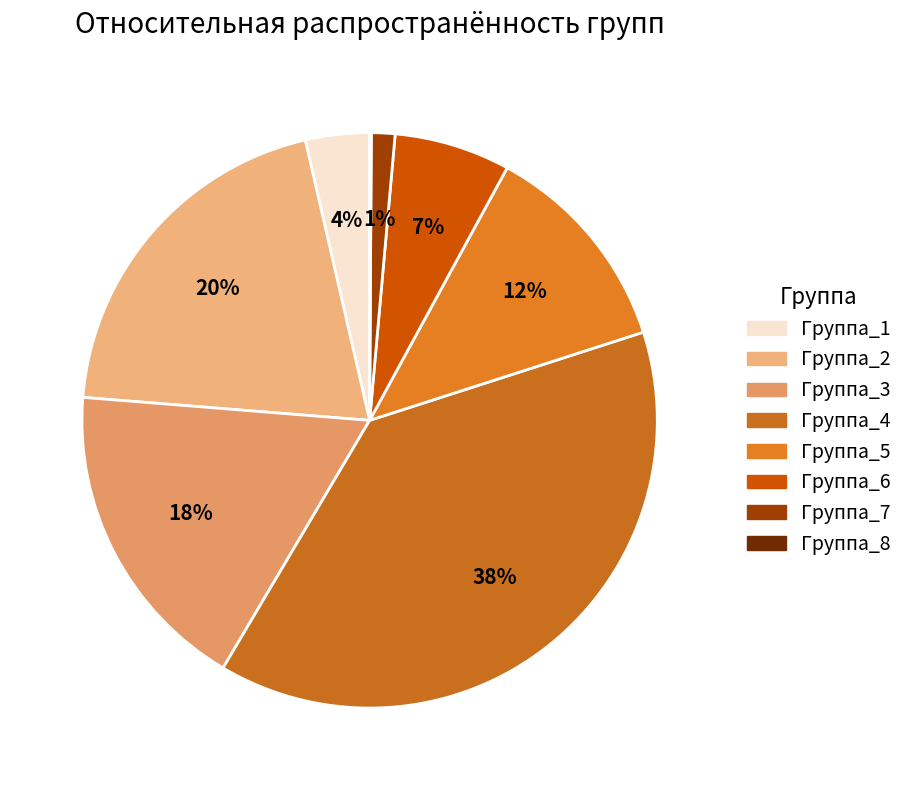

Do Группа_8 and Группа_6 together represent more than half of the pie?

No